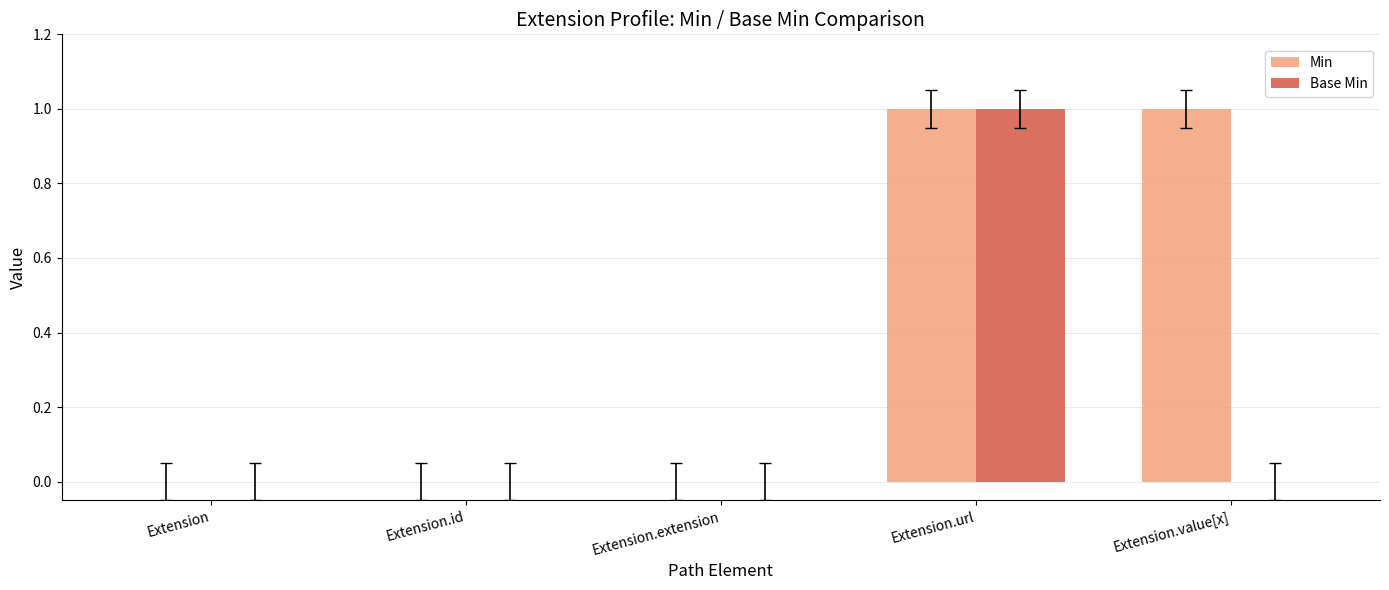

Between Extension.id and Extension.value[x], which series saw the biggest shift?

Min